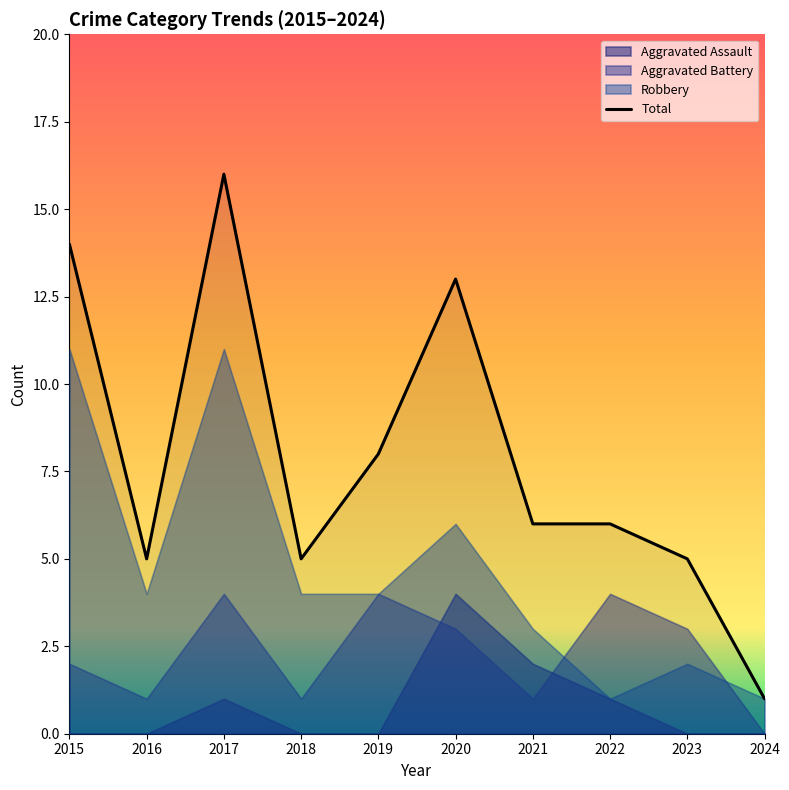

The chart shows a value of 16 at 2017. True or false?

True